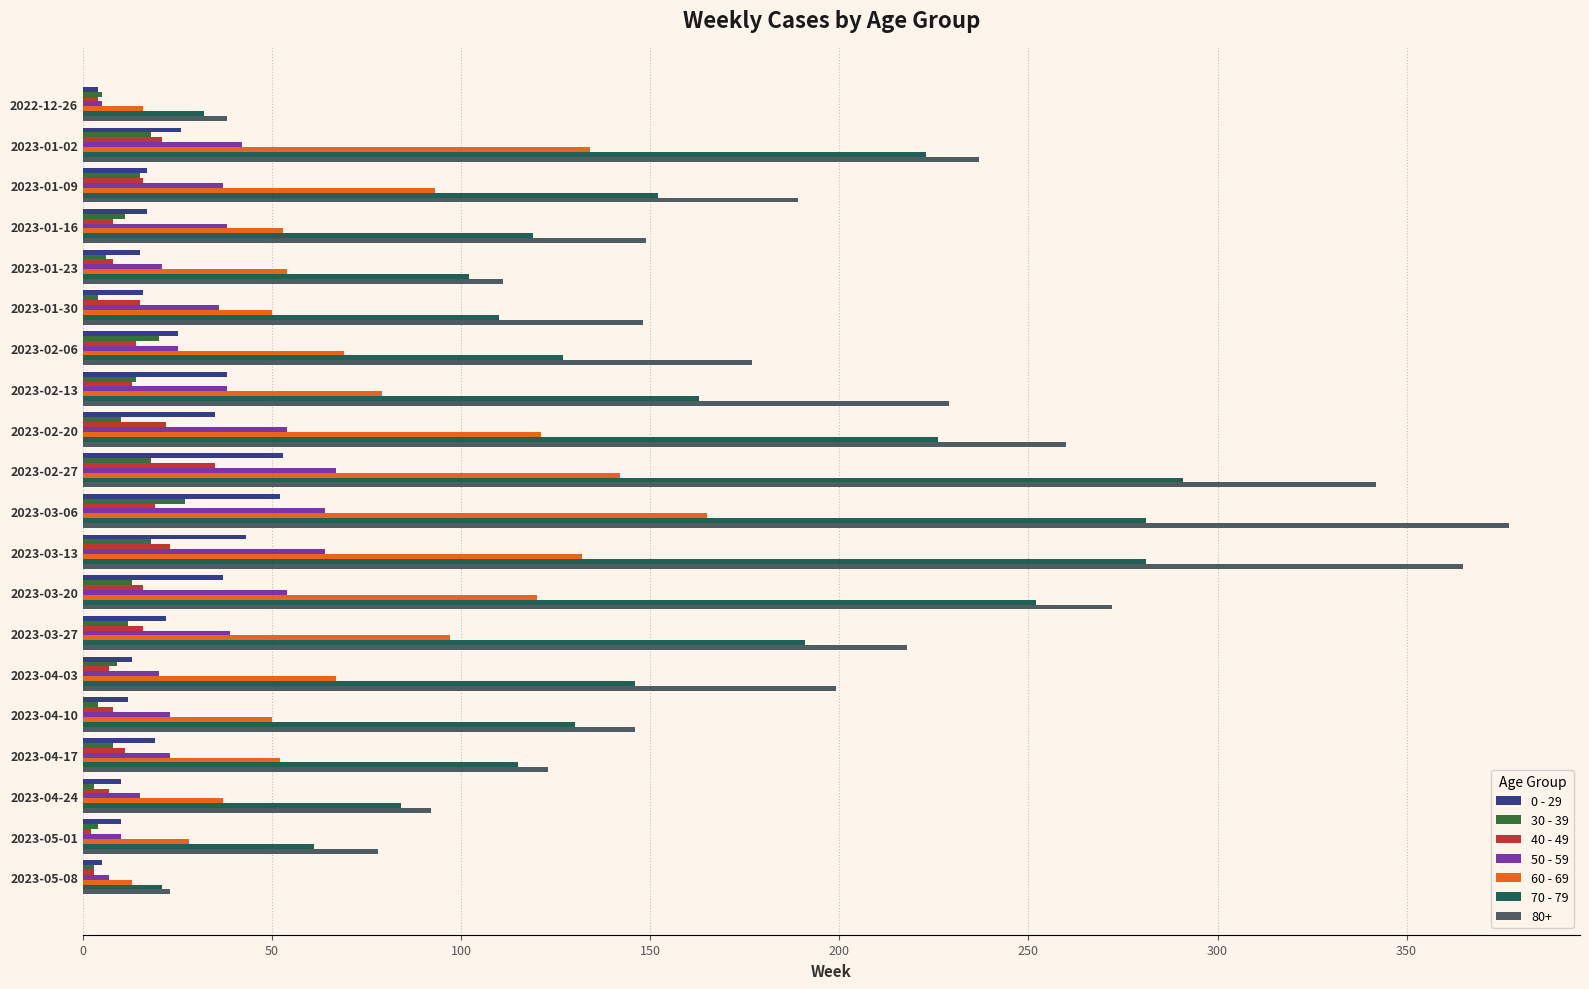

Which category has the lowest value in the 70 - 79 series?

2023-05-08